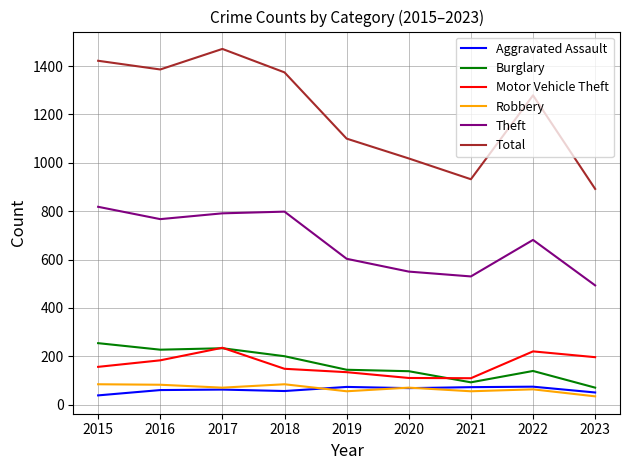

True or false: Burglary and Robbery intersect in this chart.

False